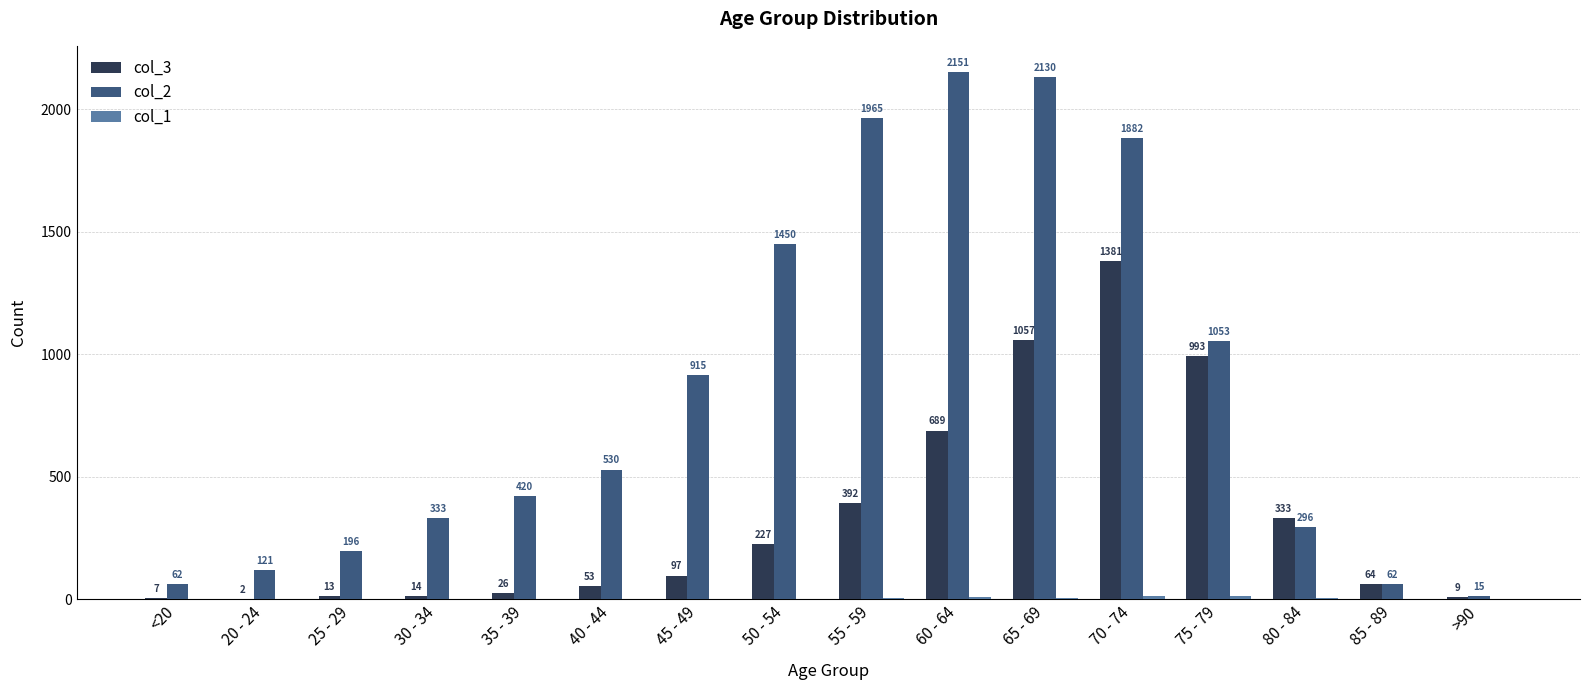

The col_3 series shows 466 at 80 - 84. True or false?

False